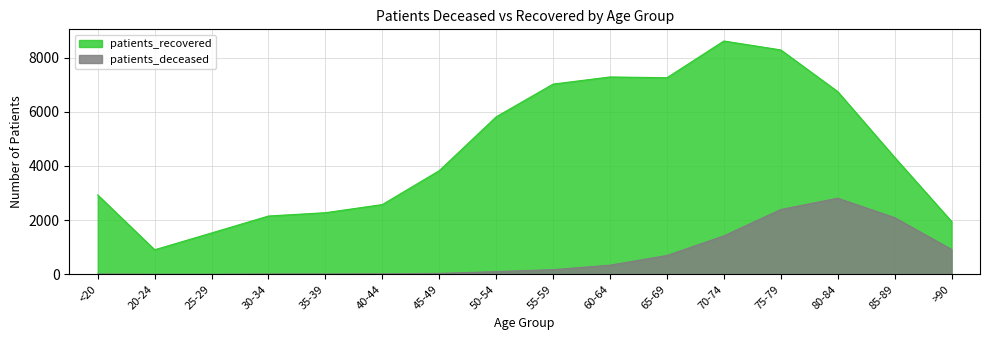

Reading left to right, what are all the values shown in this chart?

patients_deceased: 11	3	3	13	13	20	35	100	173	337	696	1419	2393	2809	2092	918
patients_recovered: 2928	906	1527	2152	2274	2575	3826	5813	7021	7284	7256	8611	8282	6744	4317	1952